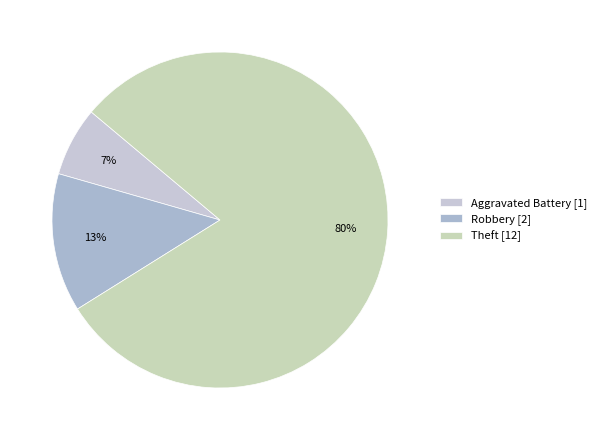

To the nearest percent, what is the average slice percentage?

33%